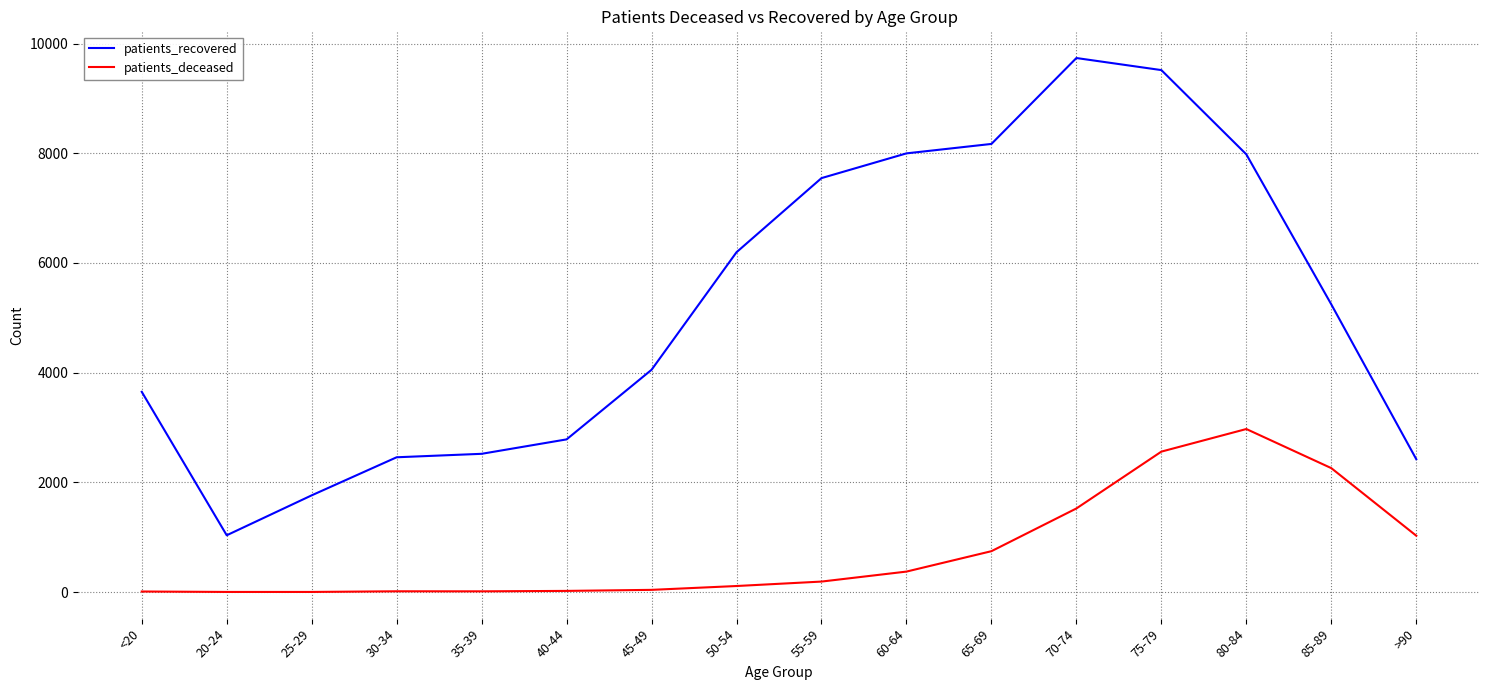

Which series changed the most between 40-44 and 45-49?

patients_recovered